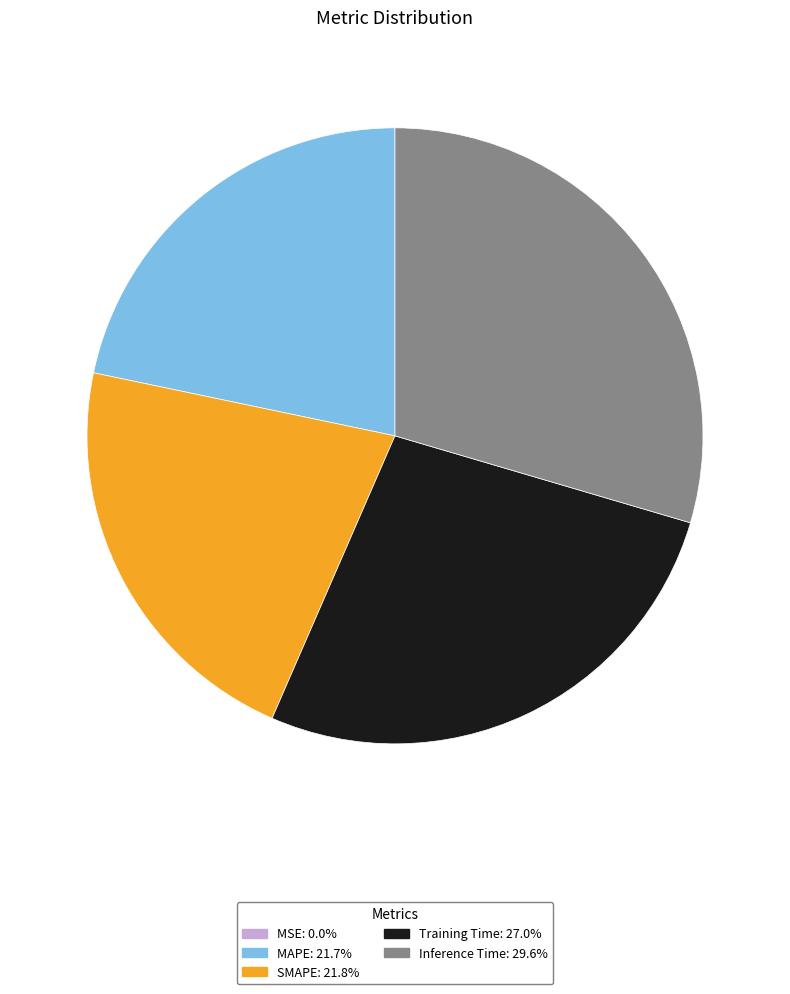

Which slice is the largest?

Inference Time